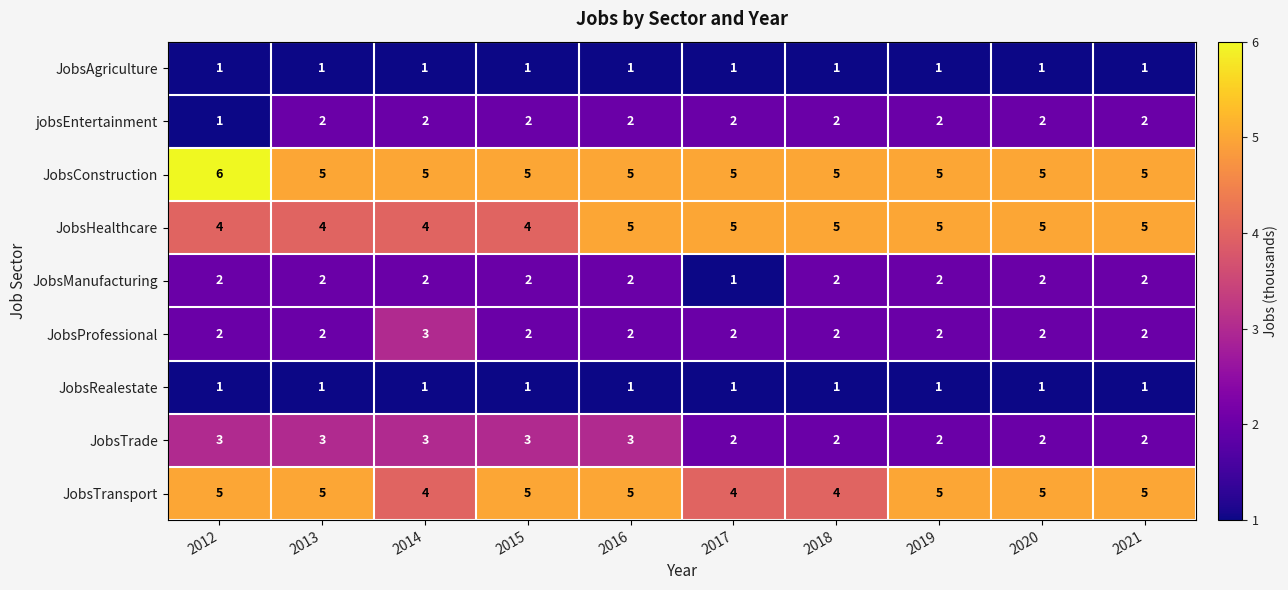

What is the spread (max minus min) of values at 2016?

4